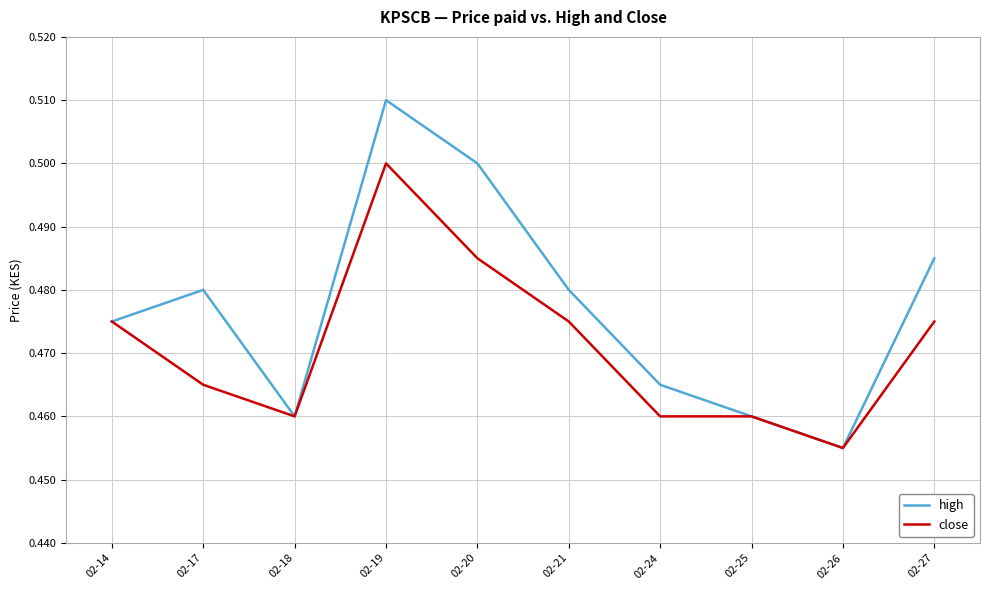

Which category has the lowest value across all series?

02-26